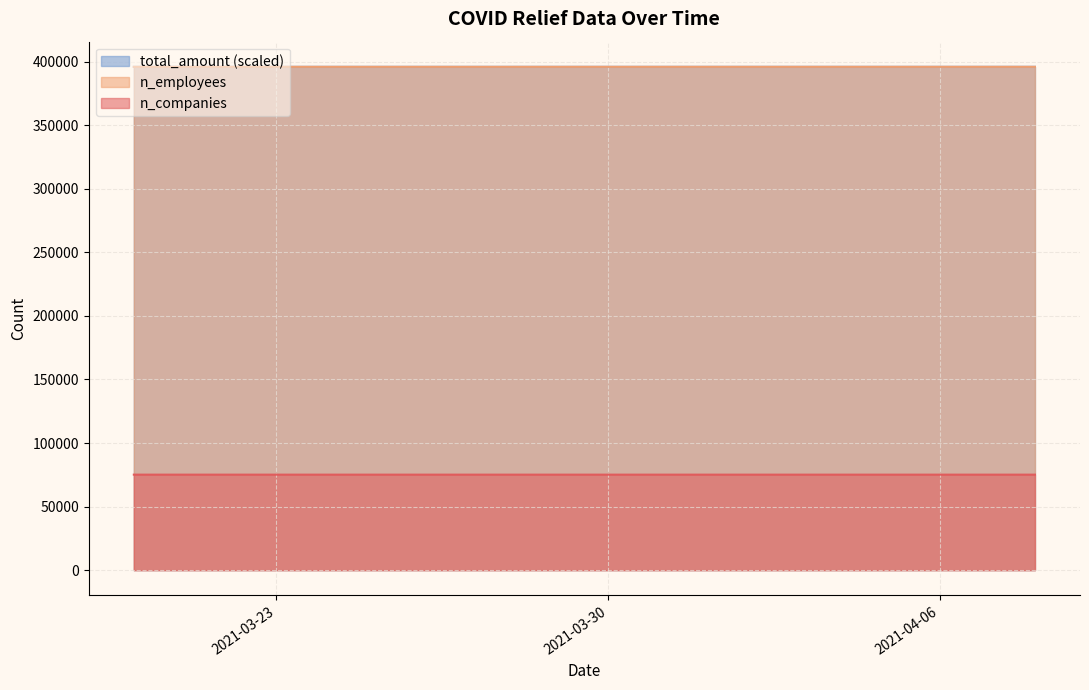

True or false: n_companies has a value of 75143.0 at 2021-04-08.

True